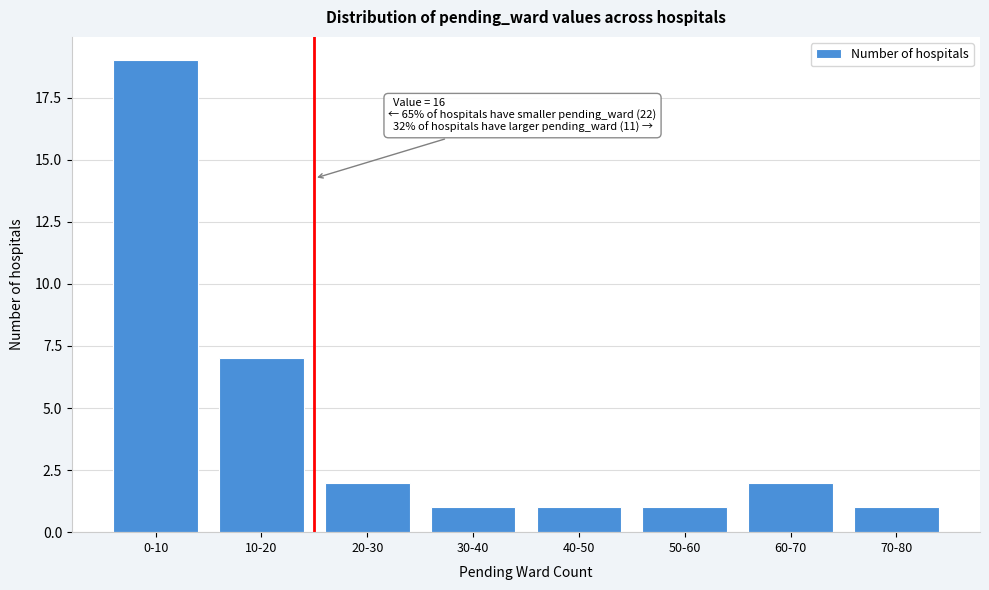

Reading left to right, transcribe all the data shown in this chart.

0-10=19	10-20=7	20-30=2	30-40=1	40-50=1	50-60=1	60-70=2	70-80=1